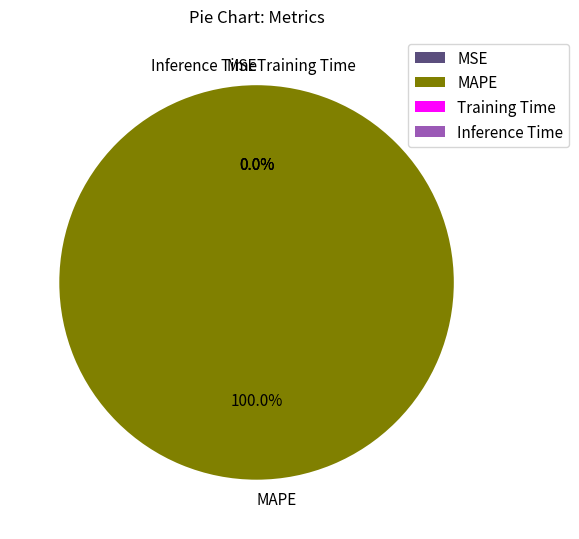

The MAPE slice represents 100% of the pie. True or false?

True